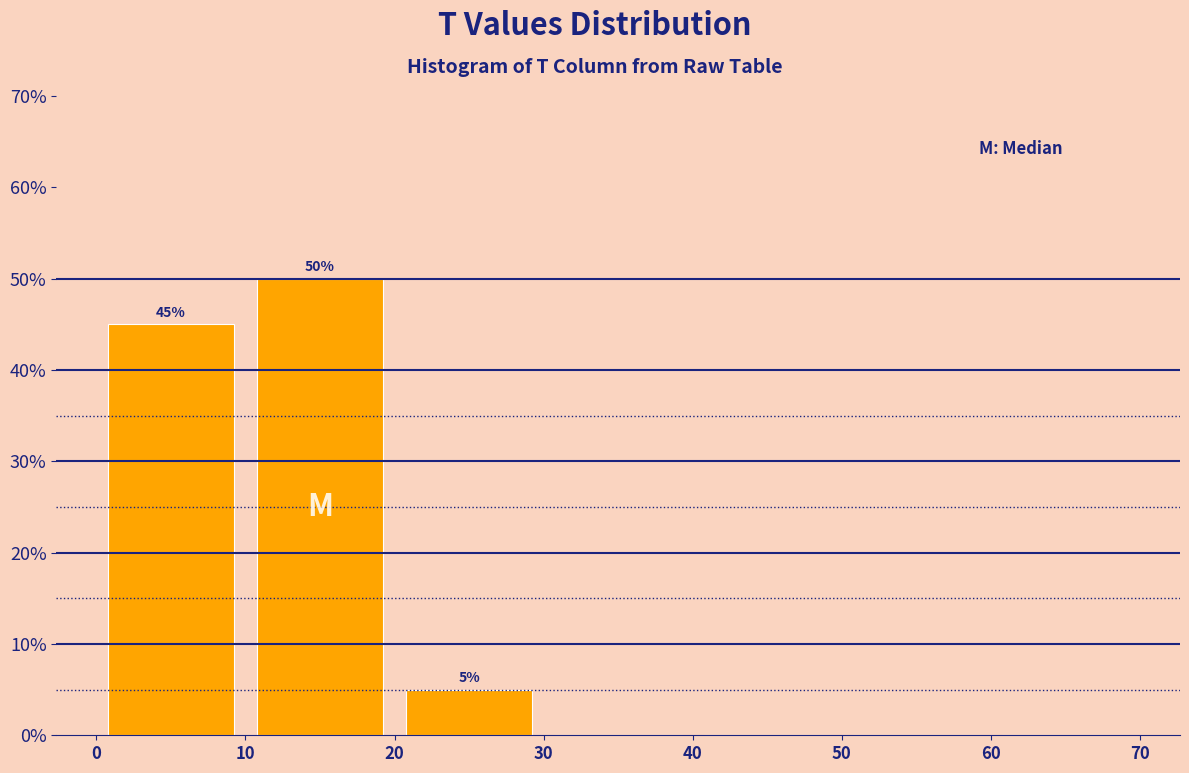

Over which range of the x-axis is the bar tallest?

10 to 20